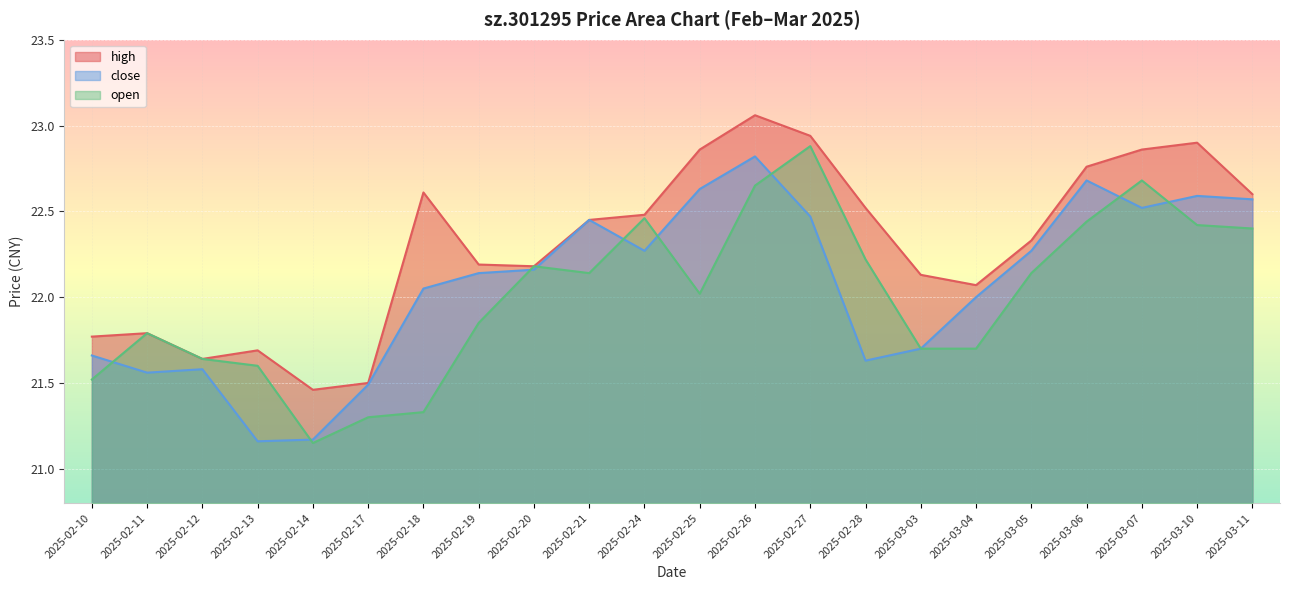

How many lines are shown in the chart?

3